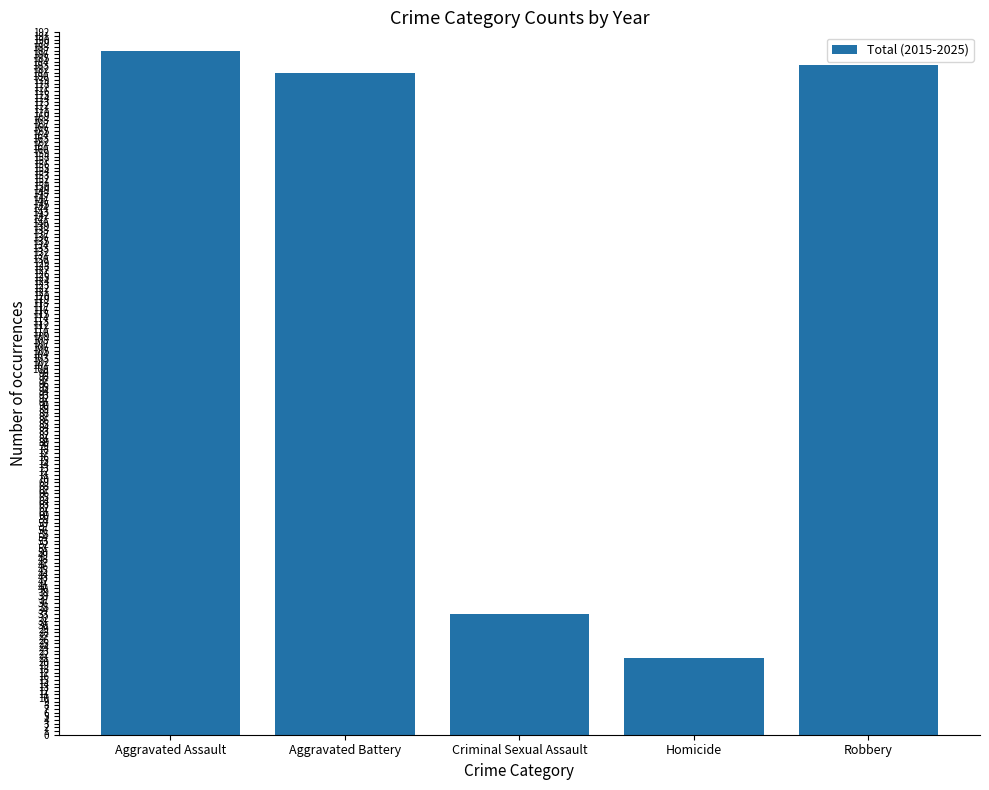

Are the bars horizontal?

No